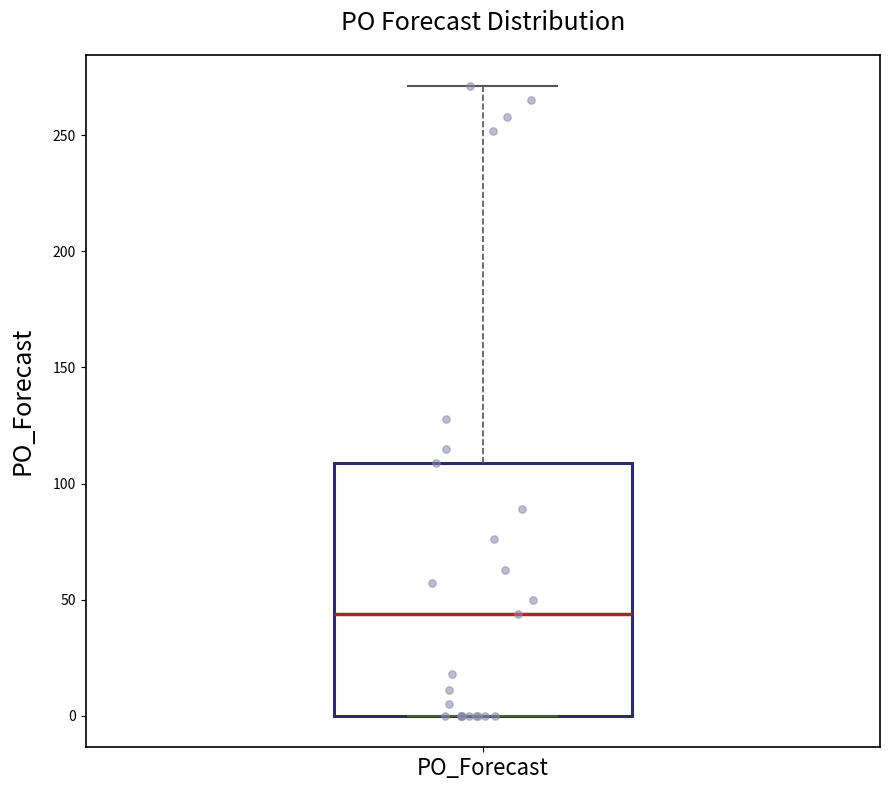

Read this box plot against the y-axis: the position of the median line, the range covered by the box, and the ends of both whiskers. The values are not printed on the chart, so give them approximately, as read against the axis.

median 45, box 0 to 110, whiskers 0 to 270